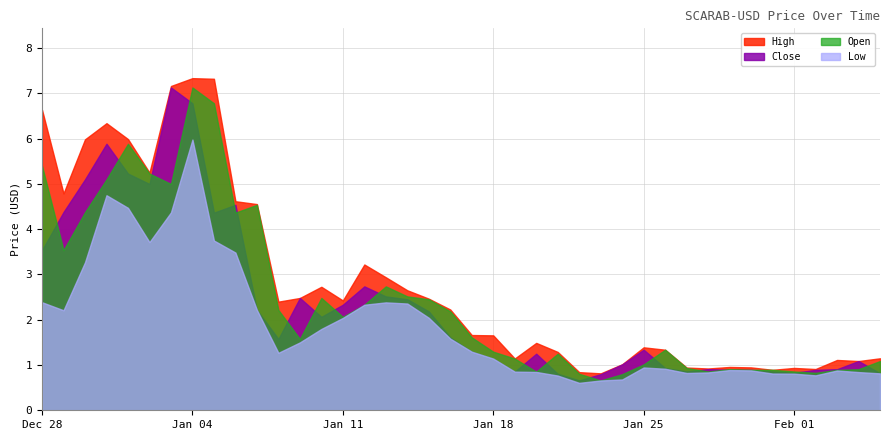

What is the label of the 33rd point from the left?

2022-01-29